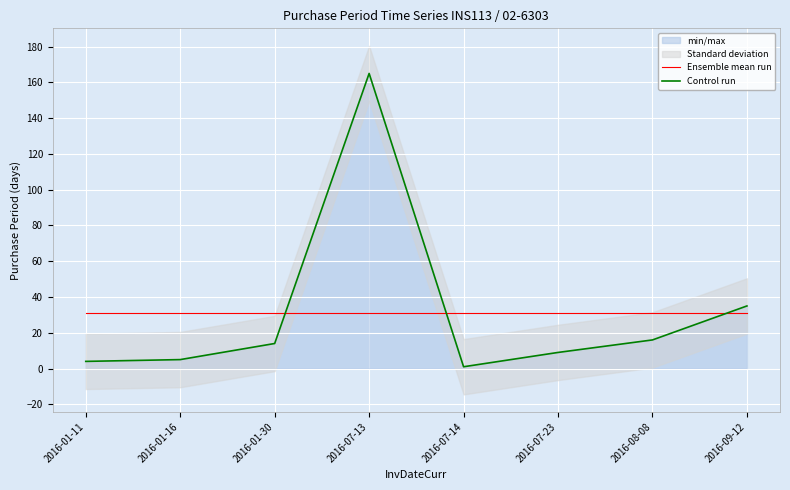

True or false: Ensemble mean run and Control run cross at least once.

True